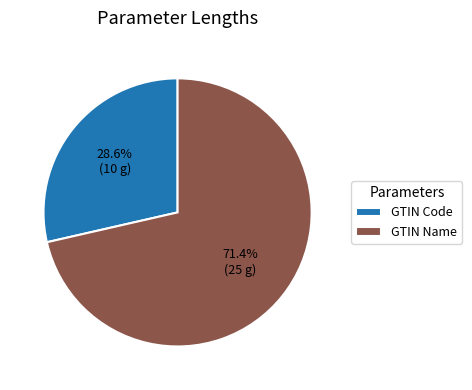

Between GTIN Name and GTIN Code, which is larger?

GTIN Name